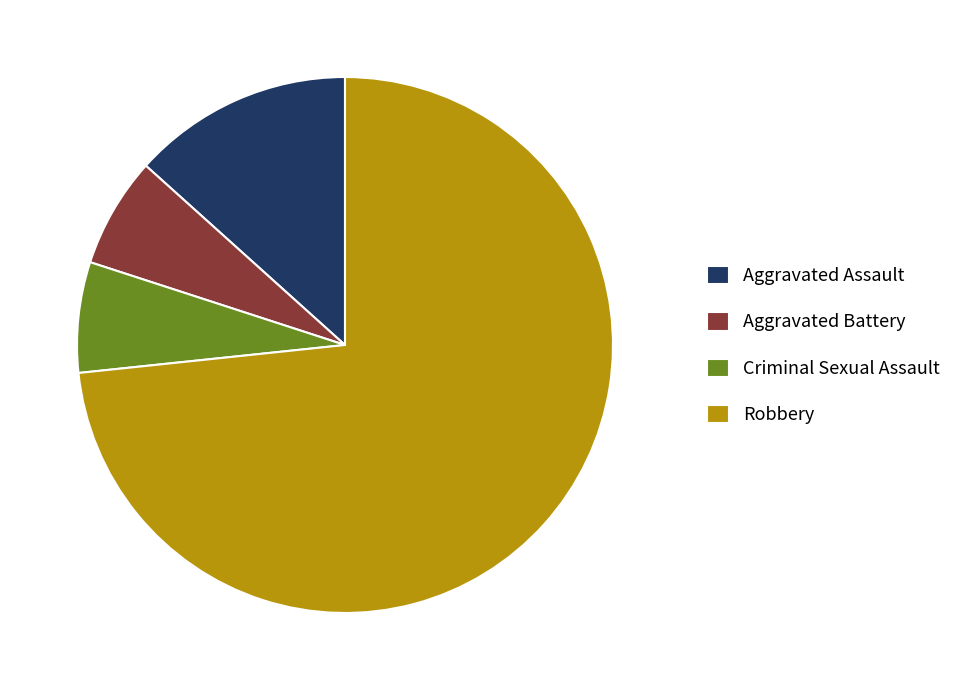

Is the sum of Aggravated Battery and Aggravated Assault greater than half?

No